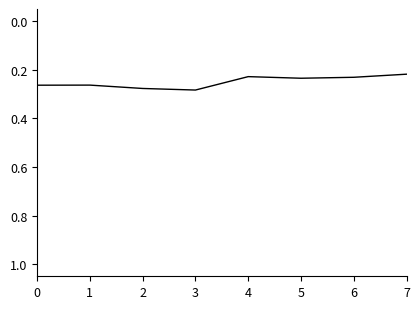

True or false: there are more than 0 points higher than both neighbors.

True